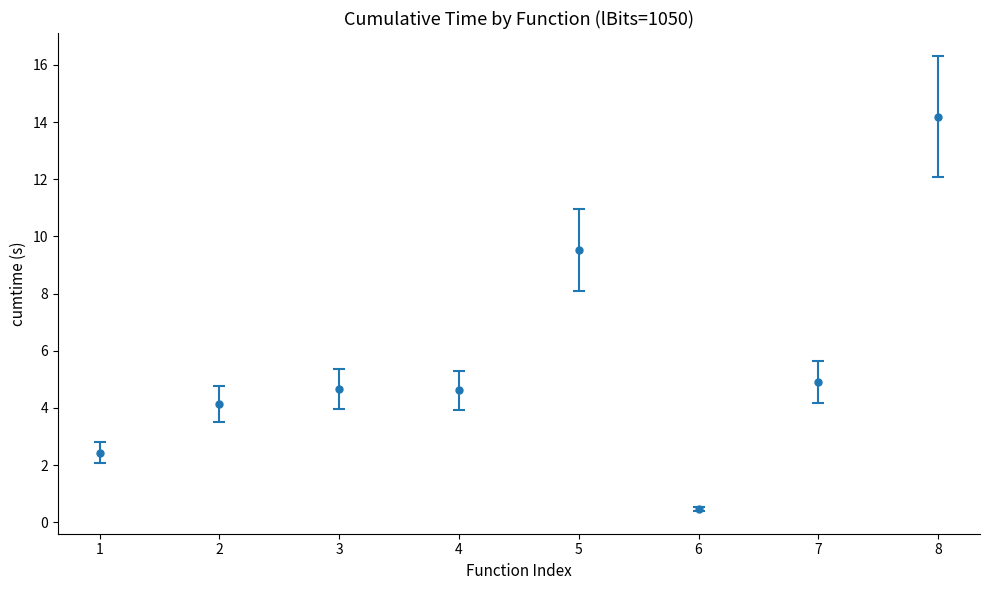

What is the greatest value displayed?

14.2